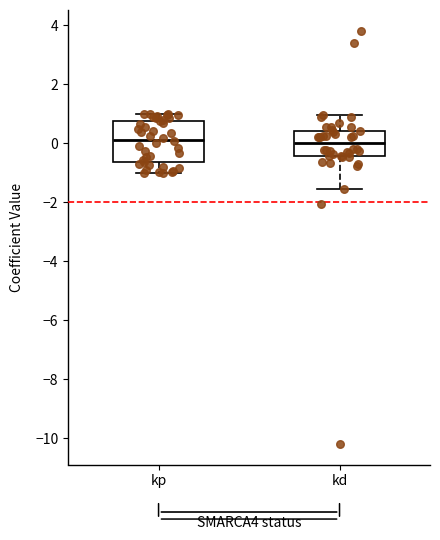

Reading left to right, read every box against the y-axis: the position of its median line, the range the box covers, and the ends of its whiskers. The values are not printed on the chart, so give them approximately, as read against the axis.

kp: median 0.2, box -0.6 to 0.8, whiskers -1.0 to 1.0
kd: median 0.0, box -0.4 to 0.4, whiskers -1.6 to 1.0